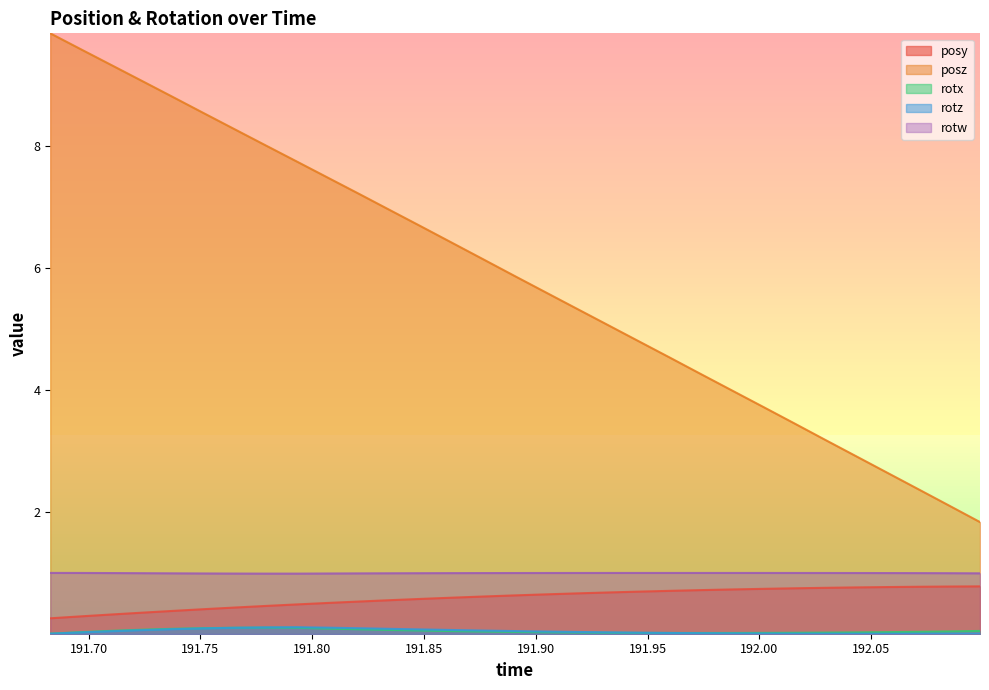

What is the label of the 20th point from the right?

191.8348